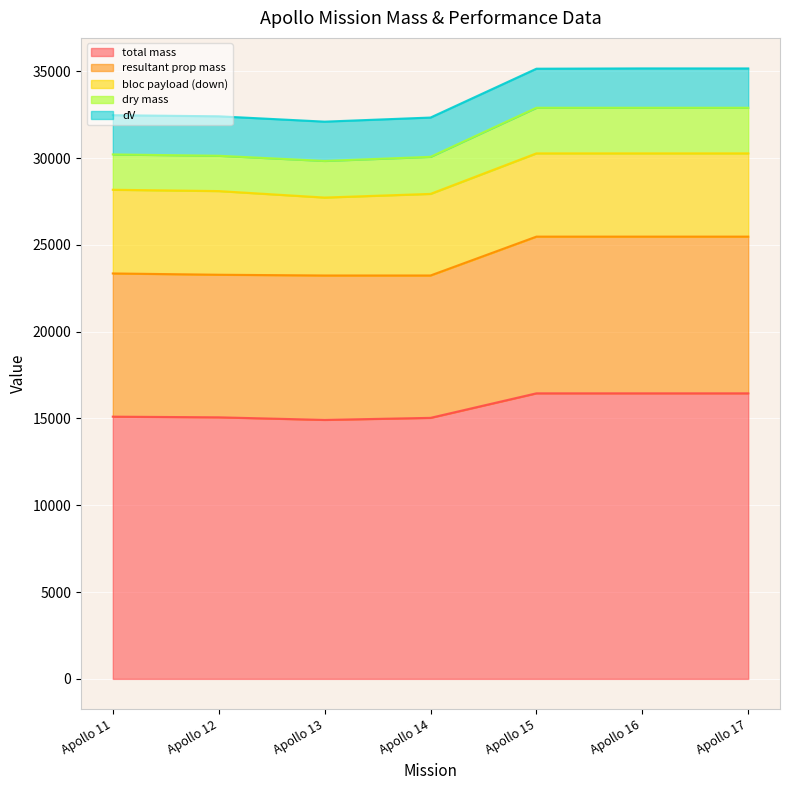

What is the lowest value of the total mass series?

14916